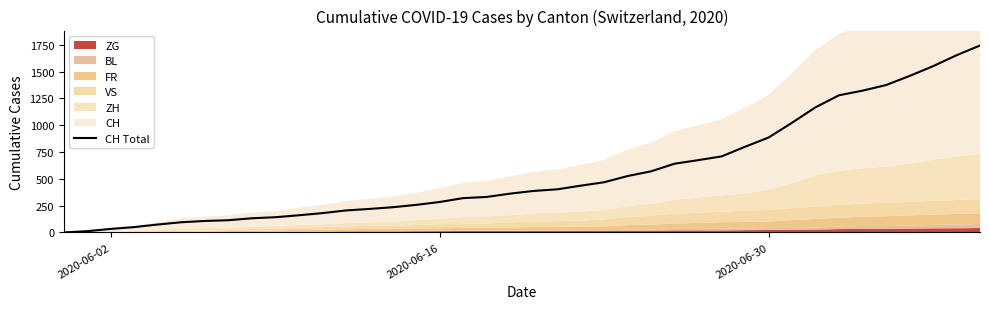

How many values are below 387?

20